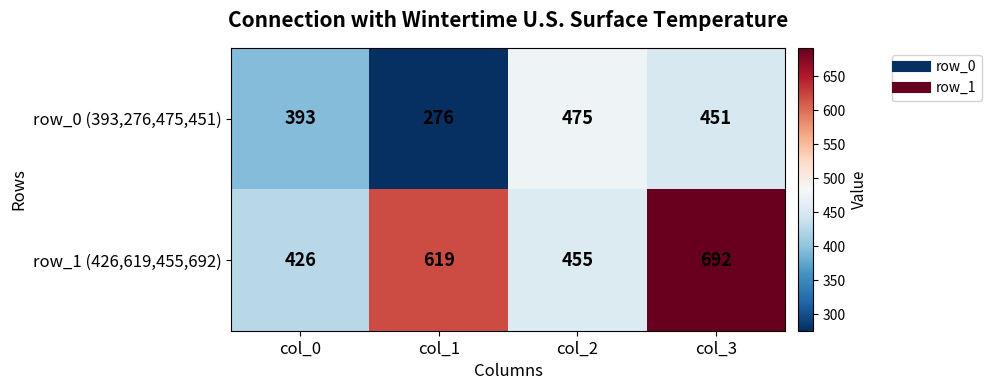

Is the value of row_1 (426,619,455,692) at col_0 greater than the value of row_0 (393,276,475,451) at col_3?

No